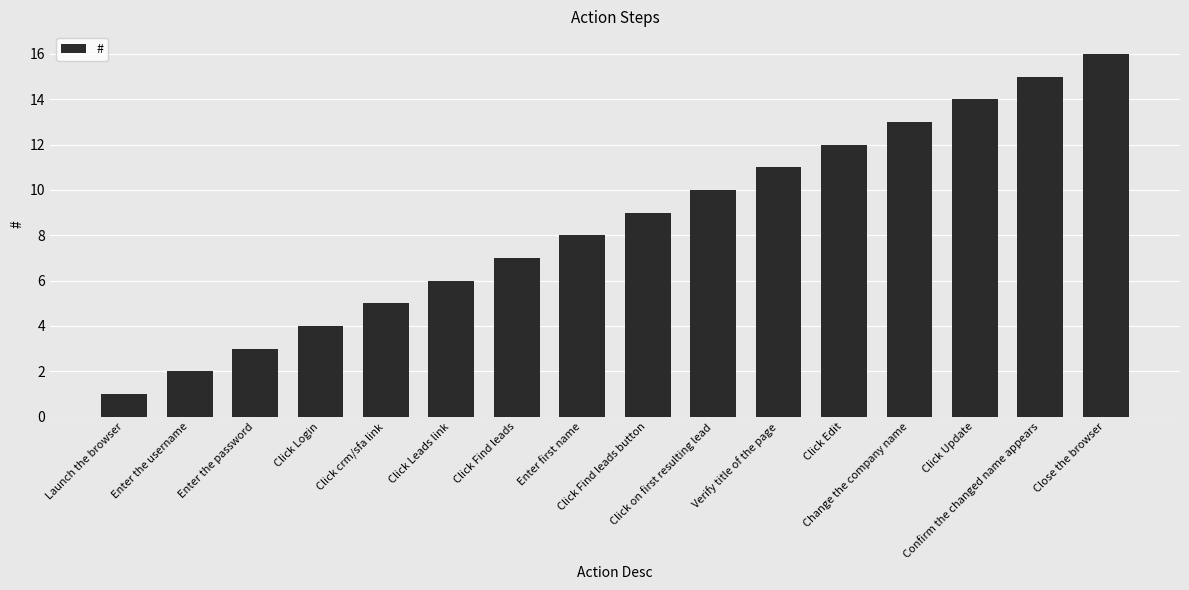

Is it true that the value at Enter the password is 3?

True